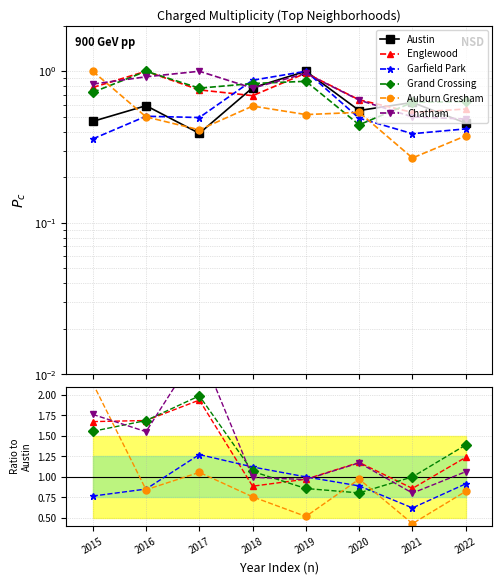

How many intersections are there between Chatham and Garfield Park?

2